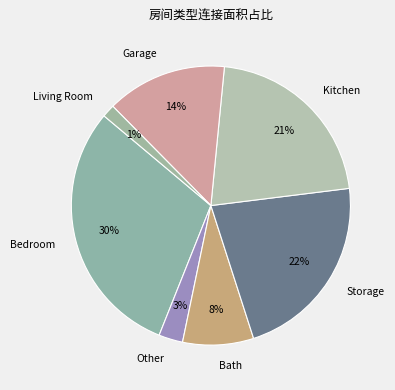

Which category has the biggest portion of the pie?

Bedroom